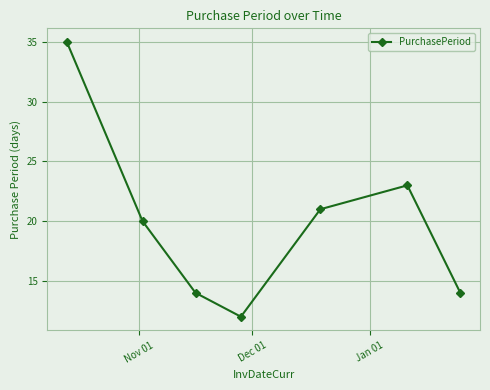

True or false: there are more than 1 points higher than both neighbors.

False